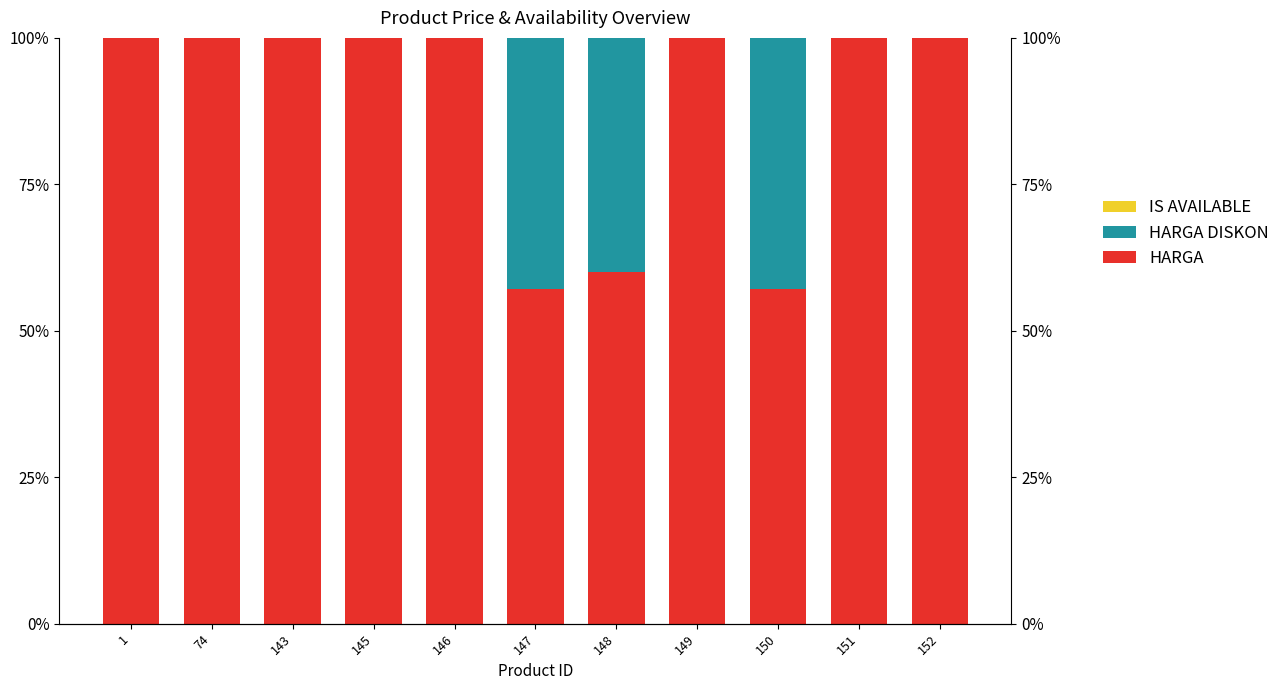

Rank the categories by IS AVAILABLE value from lowest to highest.

145, 146, 148, 151, 152, 74, 1, 149, 147, 150, 143